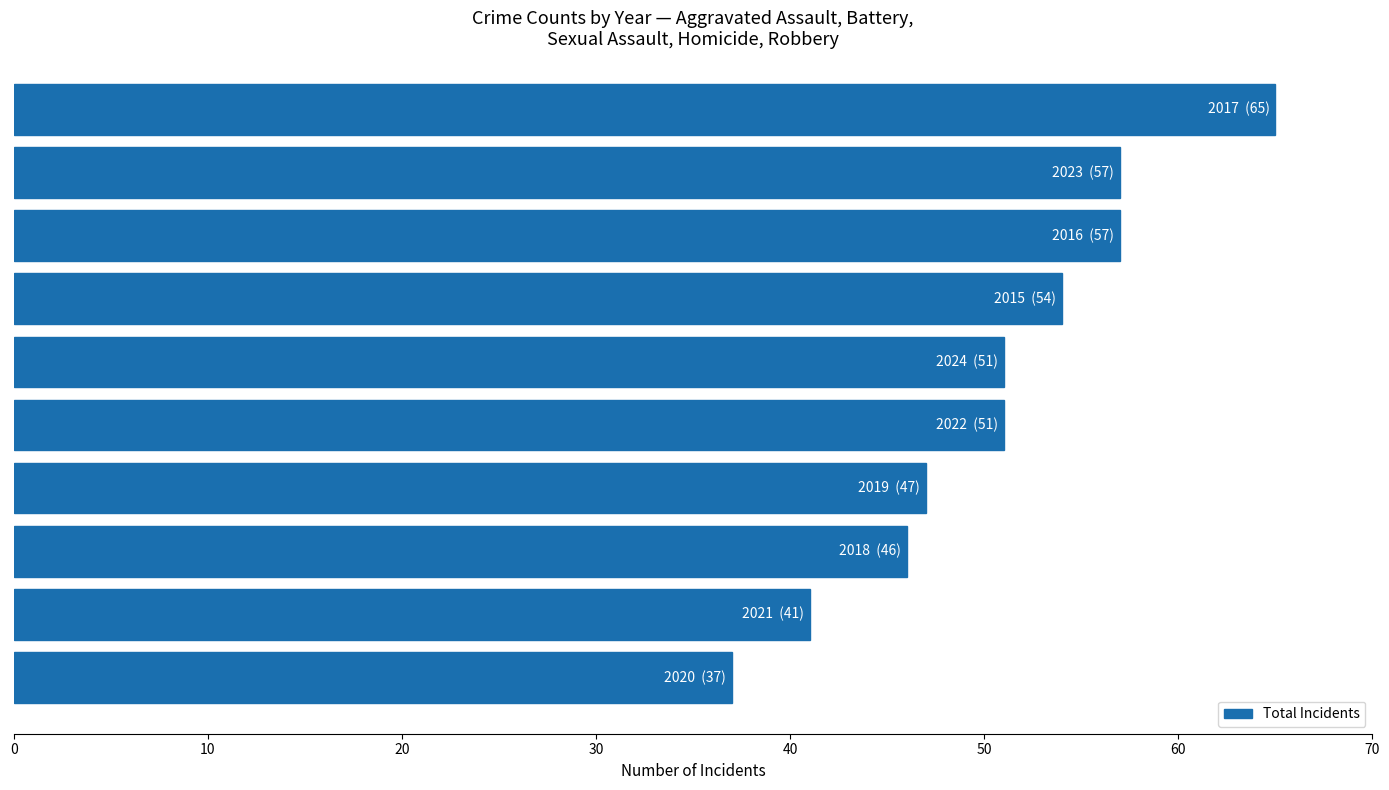

What is the minimum value shown in the chart?

37